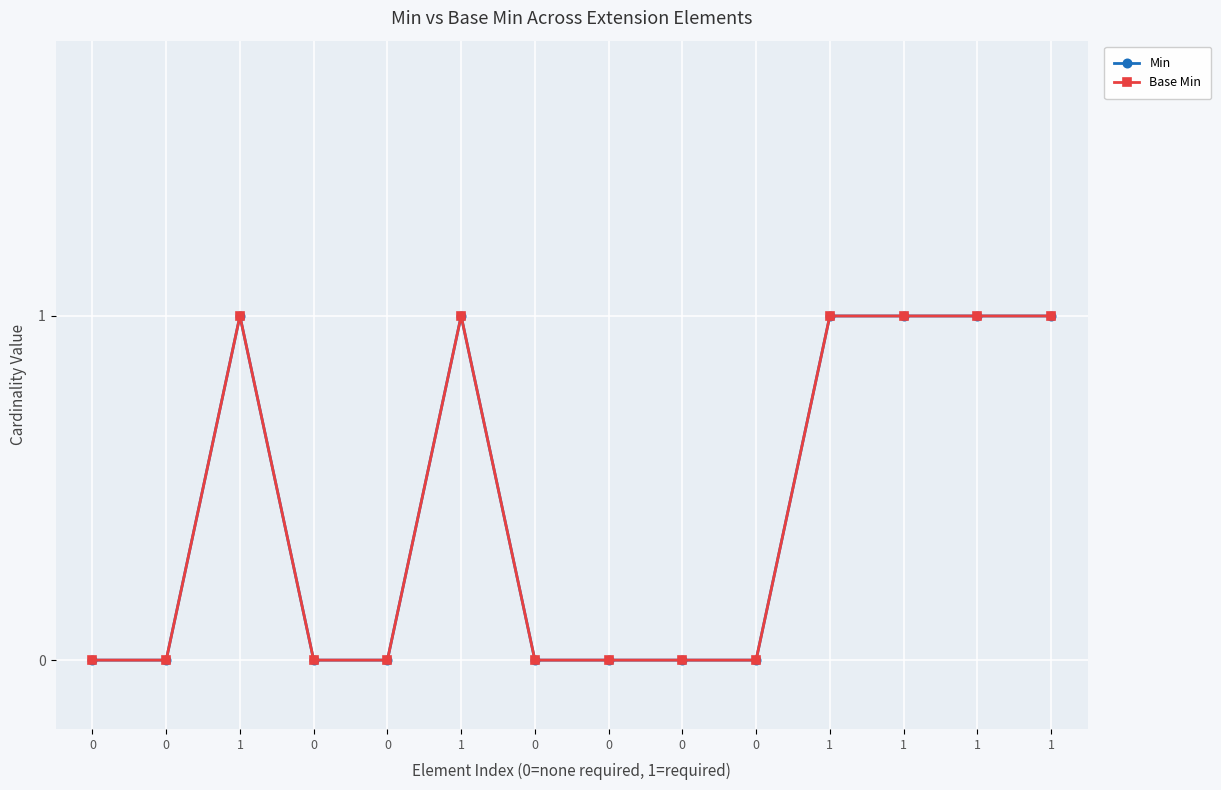

Is this an area chart (filled region under the line)?

No